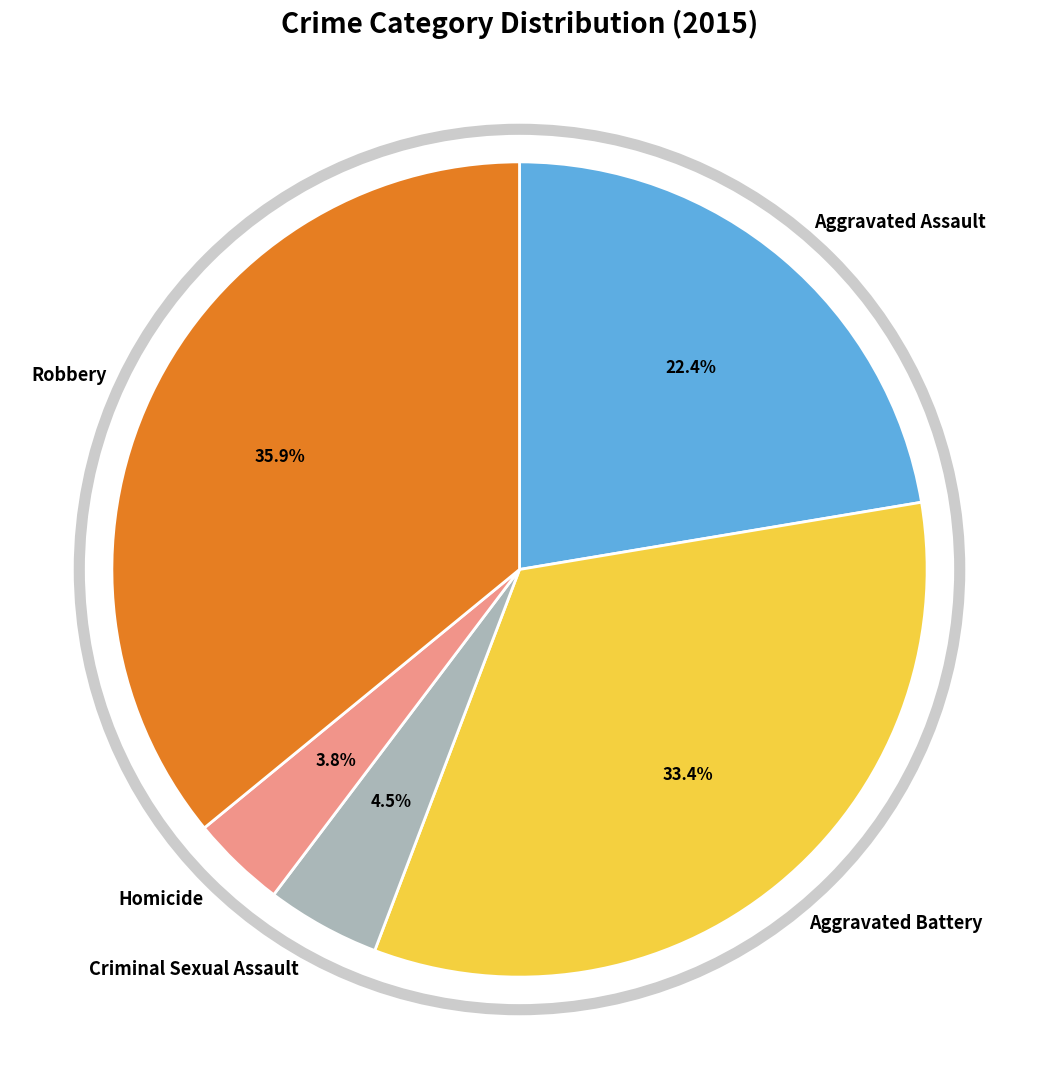

What percentage do Robbery and Aggravated Assault together represent?

58.3%